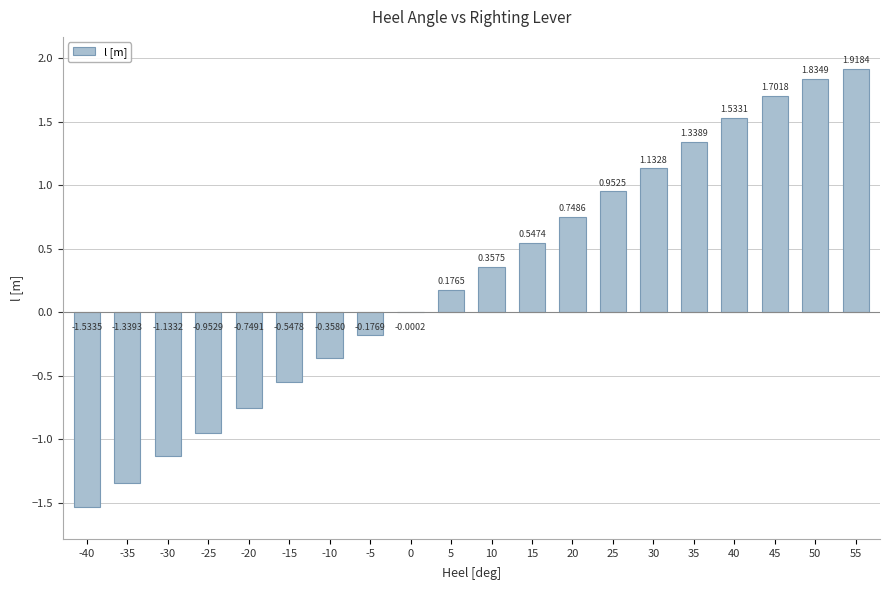

How many values are above zero?

11